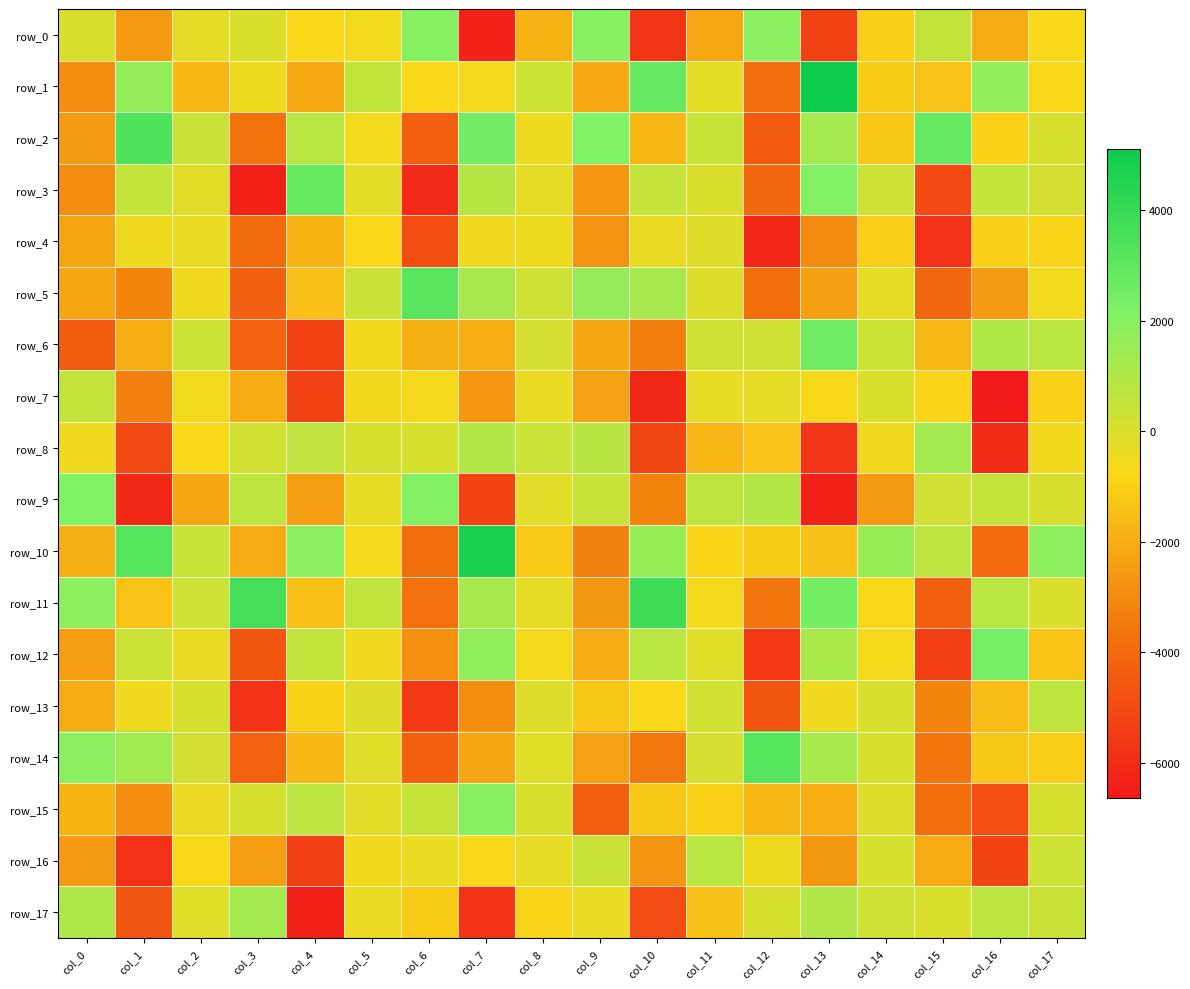

Which series has the largest range (max minus min)?

row_3